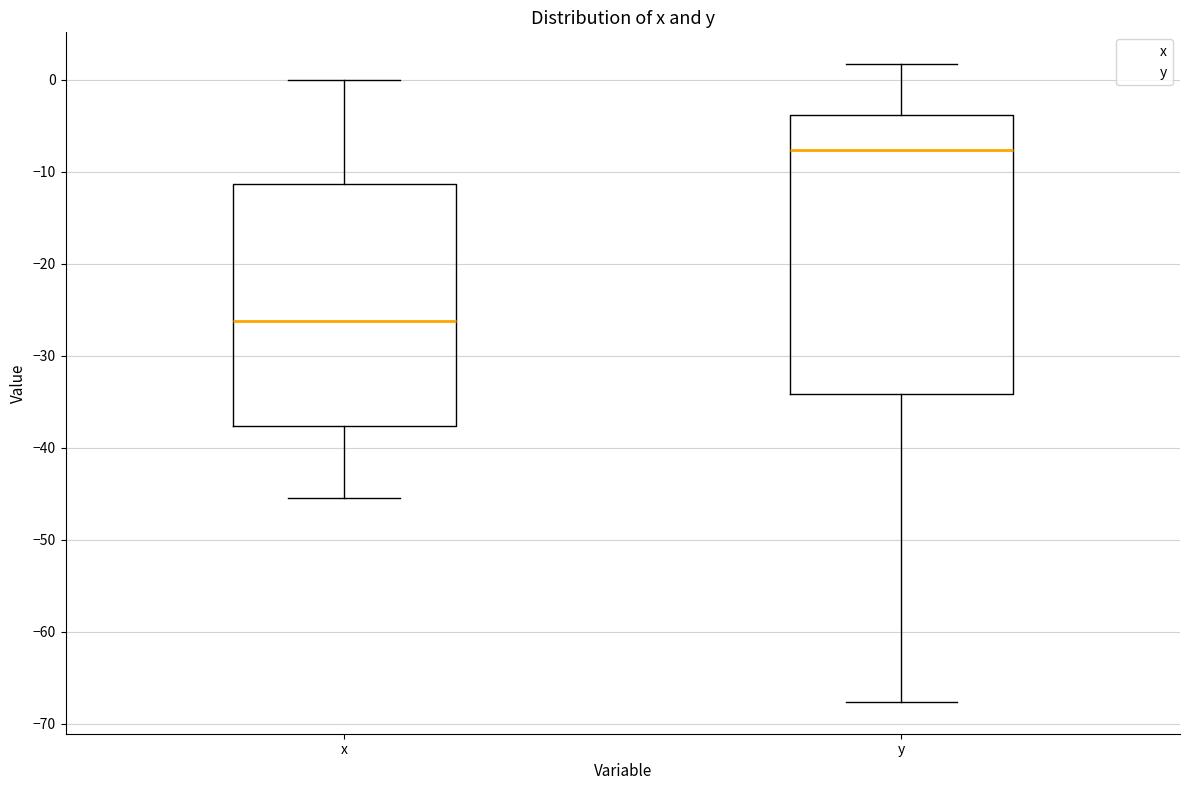

Reading left to right, transcribe this box plot: for each box, give where its median line is, the range the box spans, and where its two whiskers end, as read against the y-axis. The values are not printed on the chart, so give them approximately, as read against the axis.

x: median -26, box -38 to -11, whiskers -45 to 0
y: median -8, box -34 to -4, whiskers -68 to 2